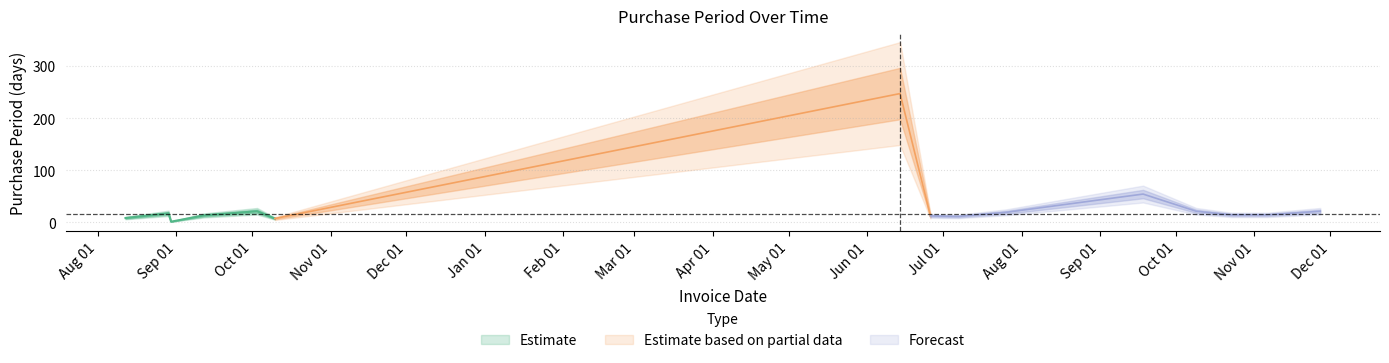

Reading left to right, what are all the values shown in this chart?

8	17	1	13	21	7	247	12	11	19	54	21	14	14	21